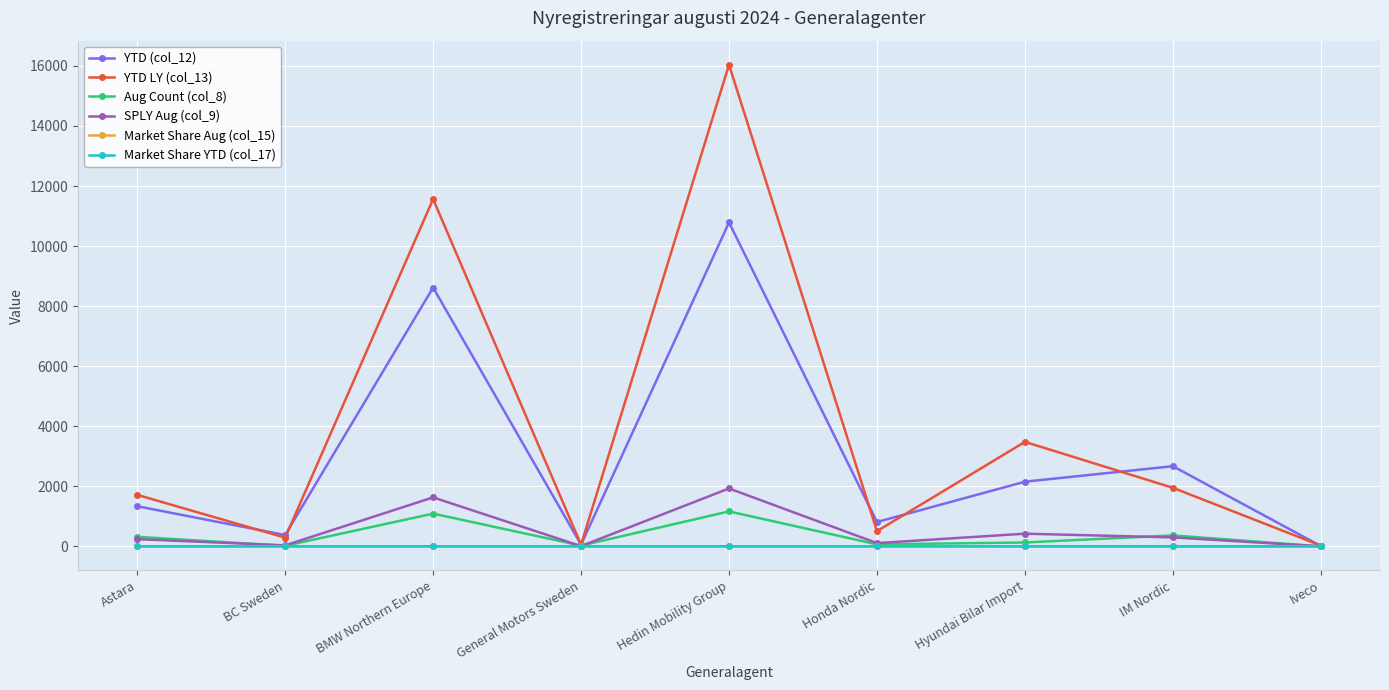

Which series has the largest total across all categories?

YTD LY (col_13)